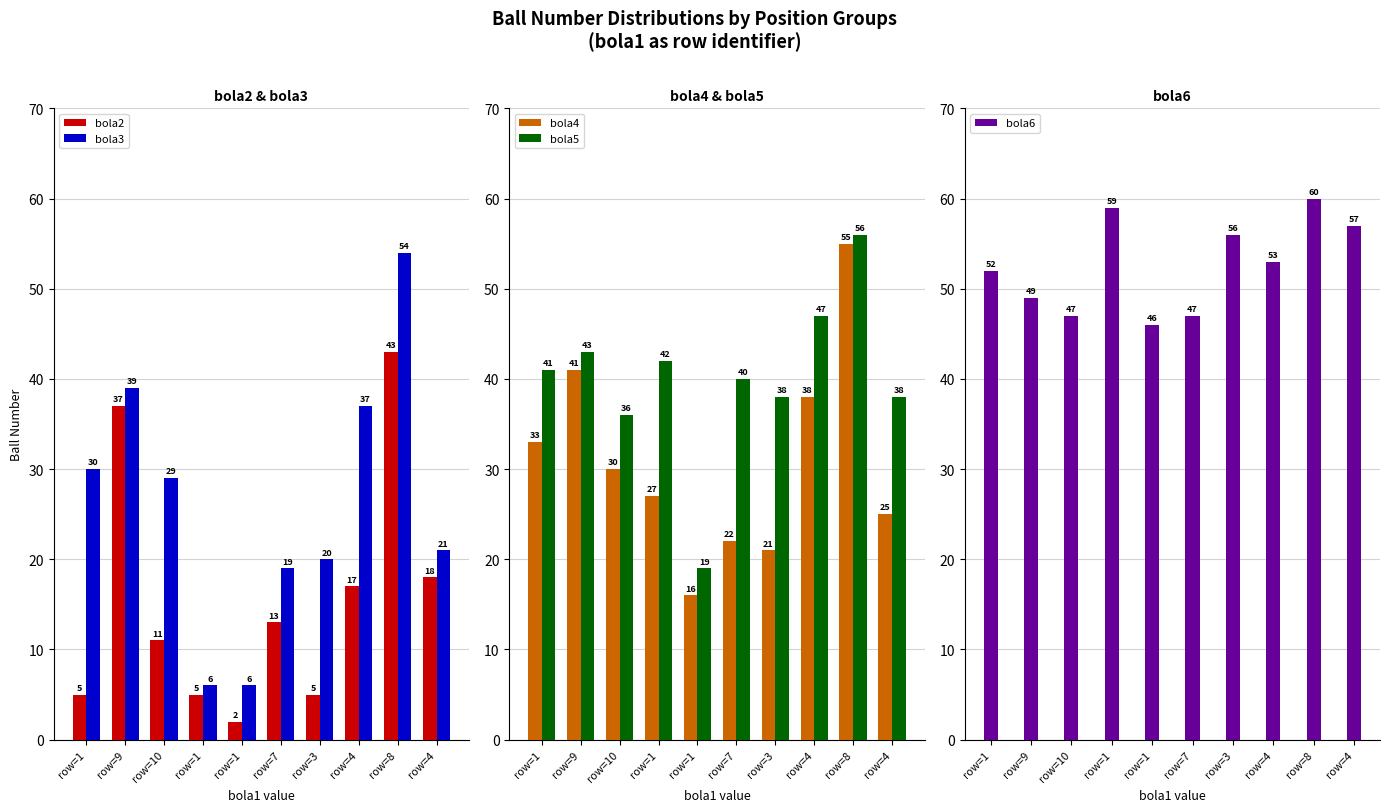

How many groups of bars are there?

10